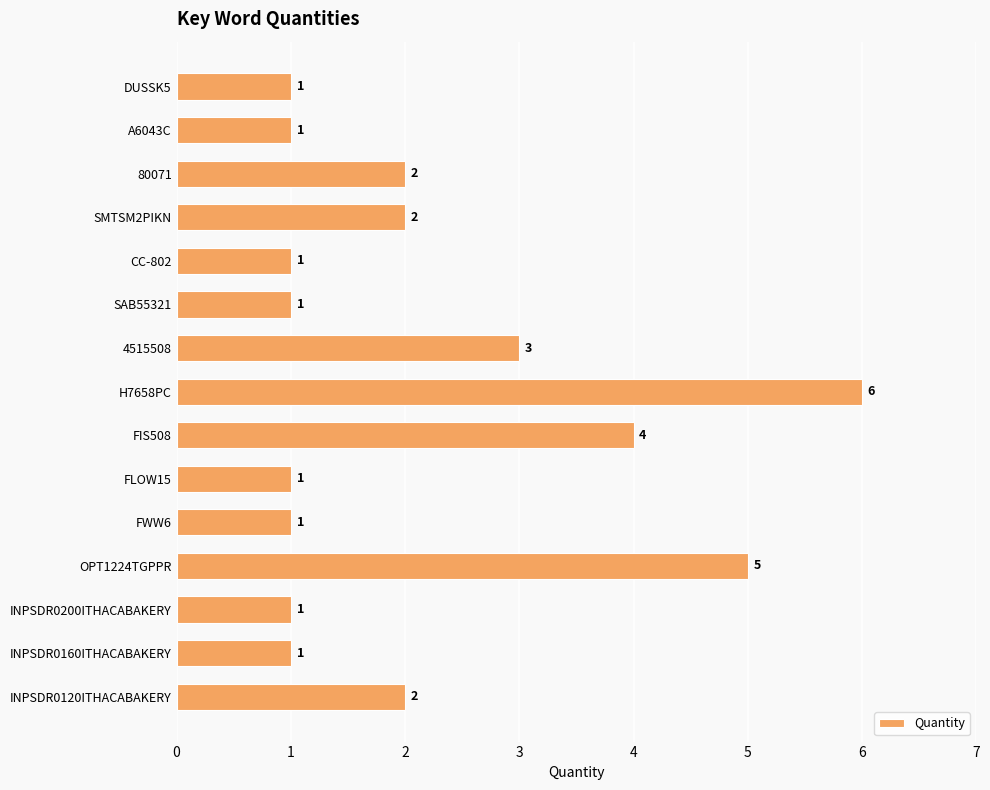

The chart shows a value of 1 at SAB55321. True or false?

True